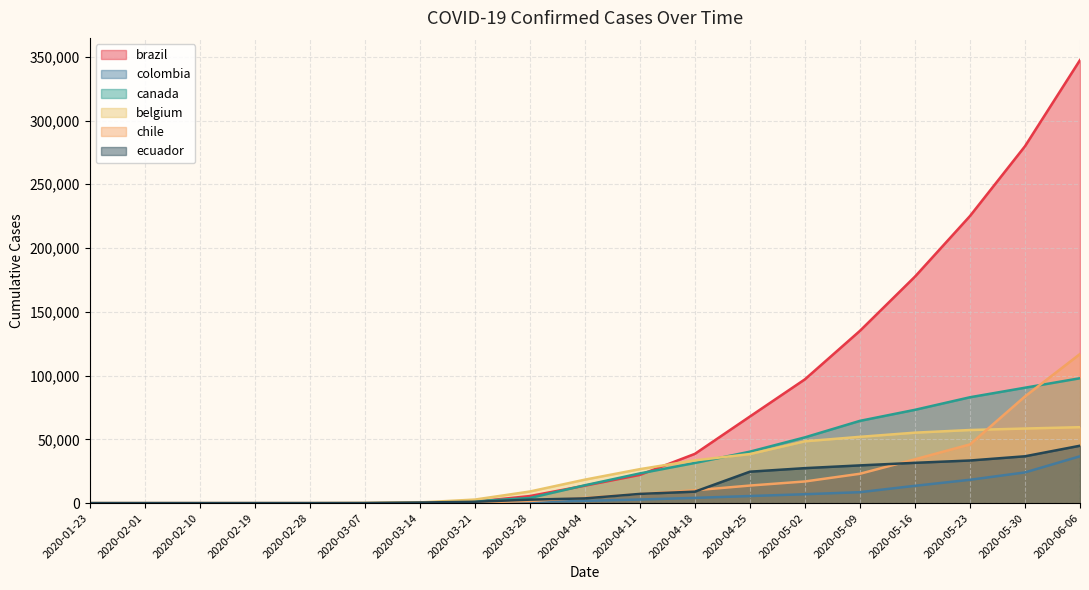

Where does the canada series first go above 14018?

2020-04-11